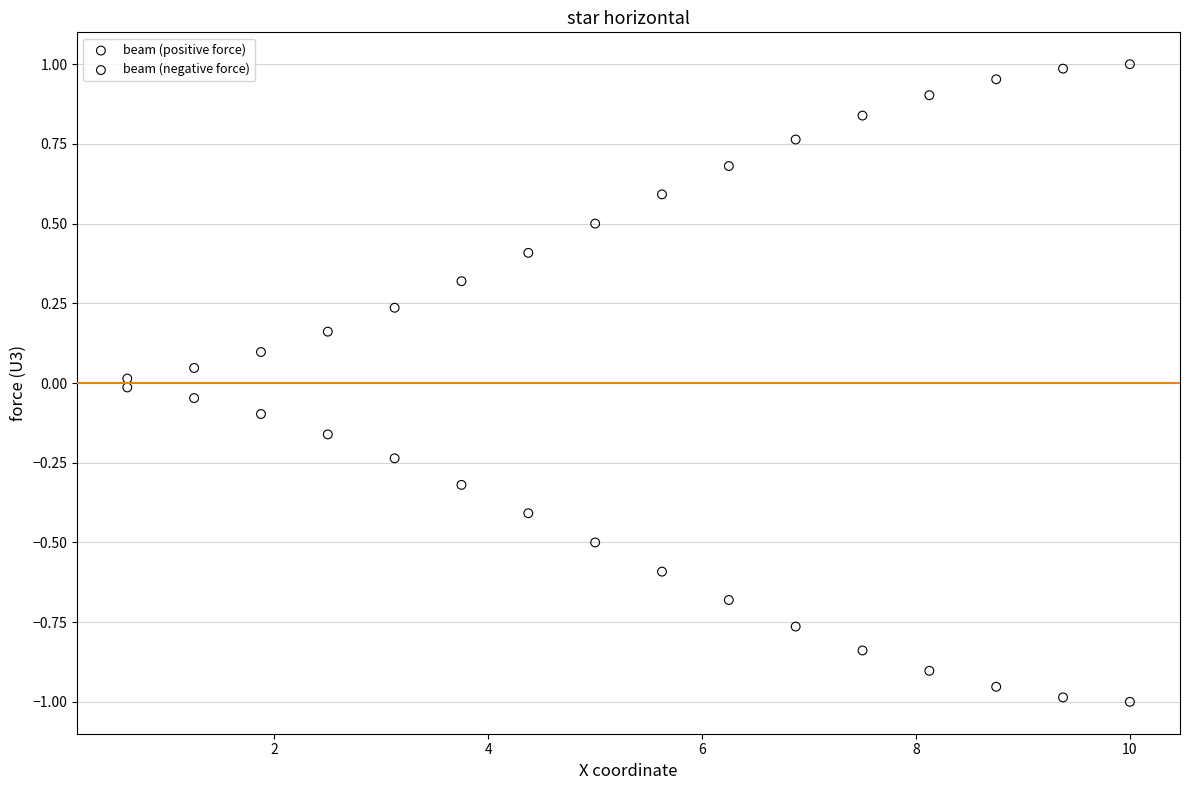

Which series reaches the maximum Y coordinate?

beam (positive force)